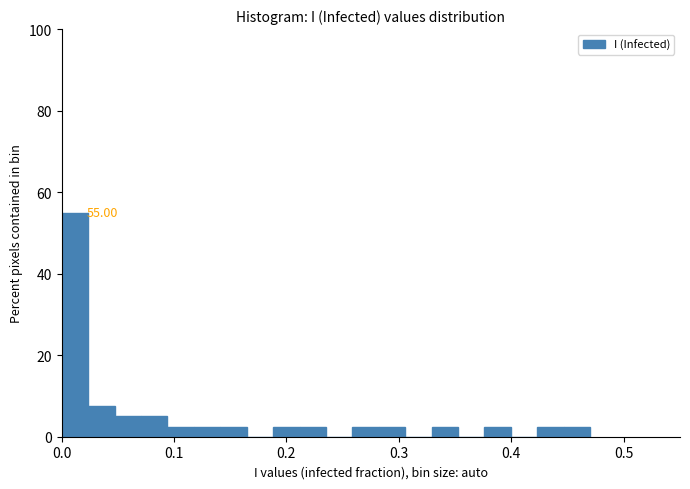

Around what value on the x-axis is the tallest bar? Give the approximate position of its centre, as read against the axis.

0.01